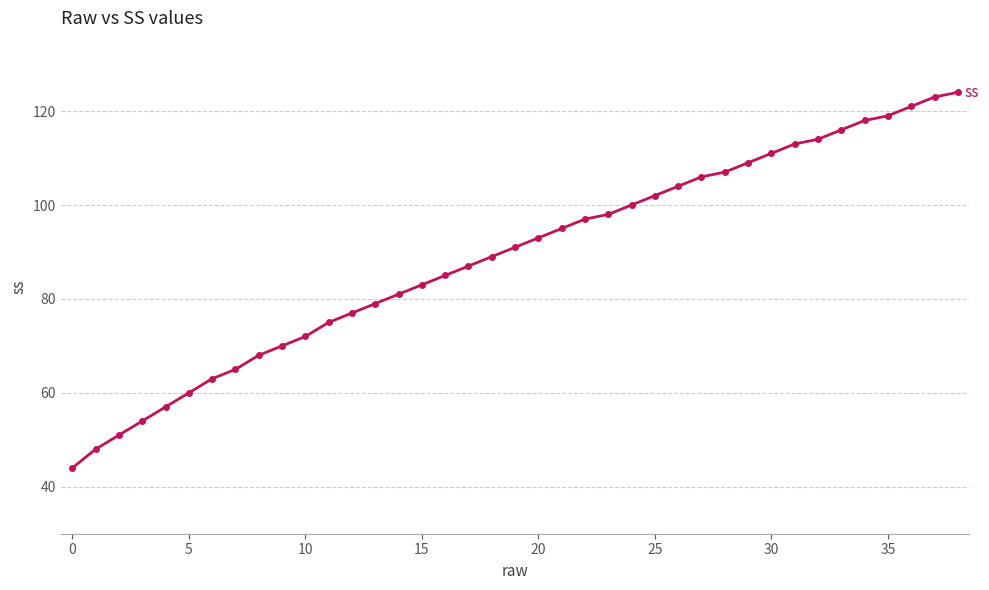

Is this an area chart (filled region under the line)?

No